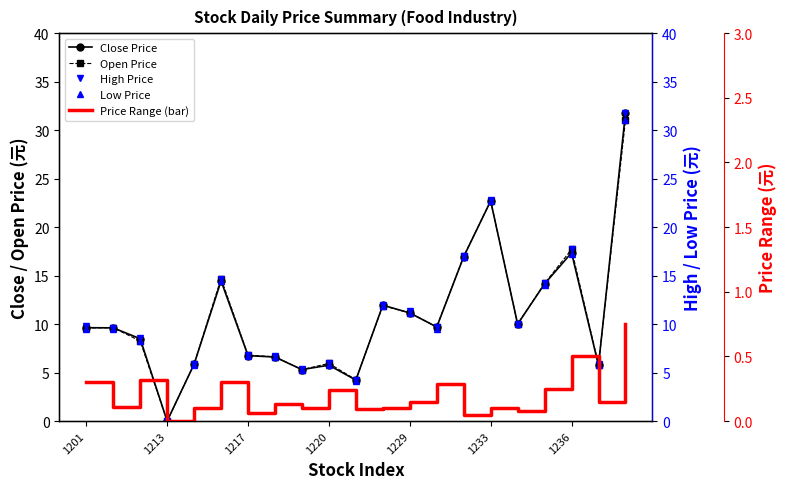

What is the total value across all series at 1229?

44.9